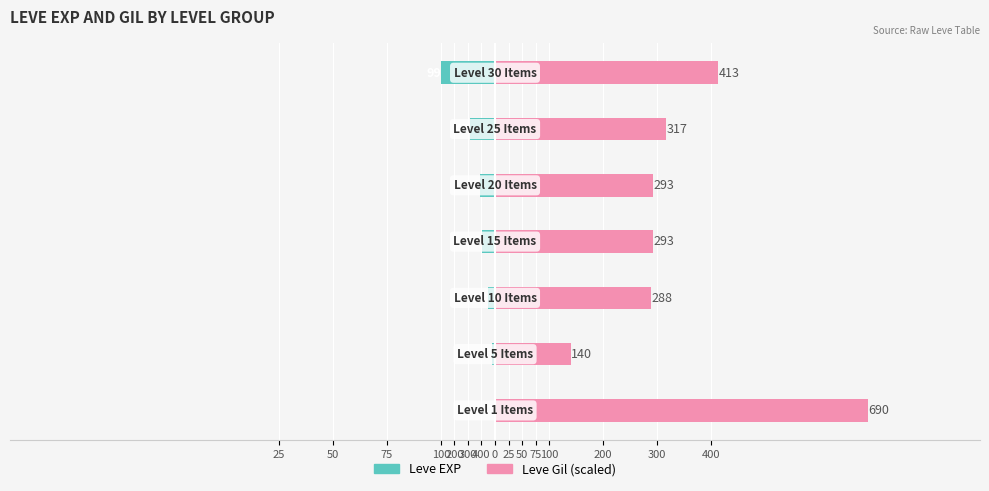

Which has a higher value, 300 or 75?

300